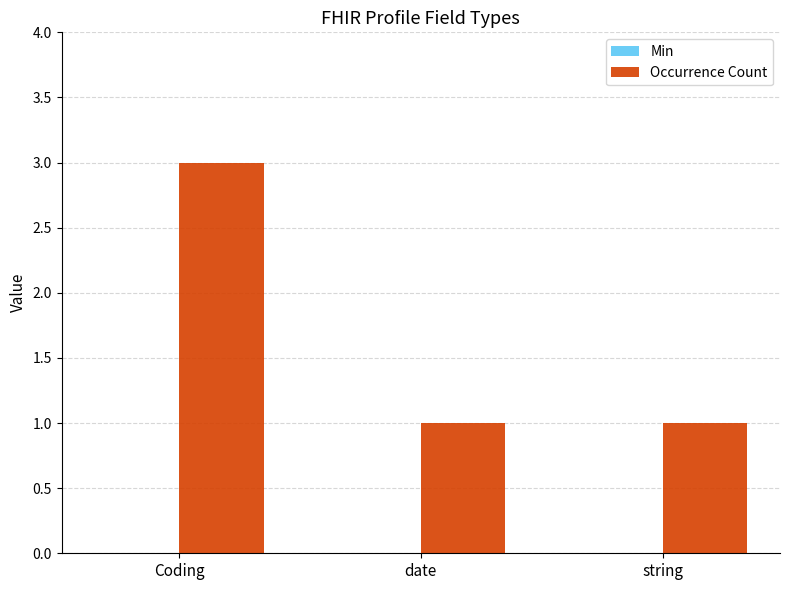

Reading right to left, extract all data points from this chart.

1	1	3